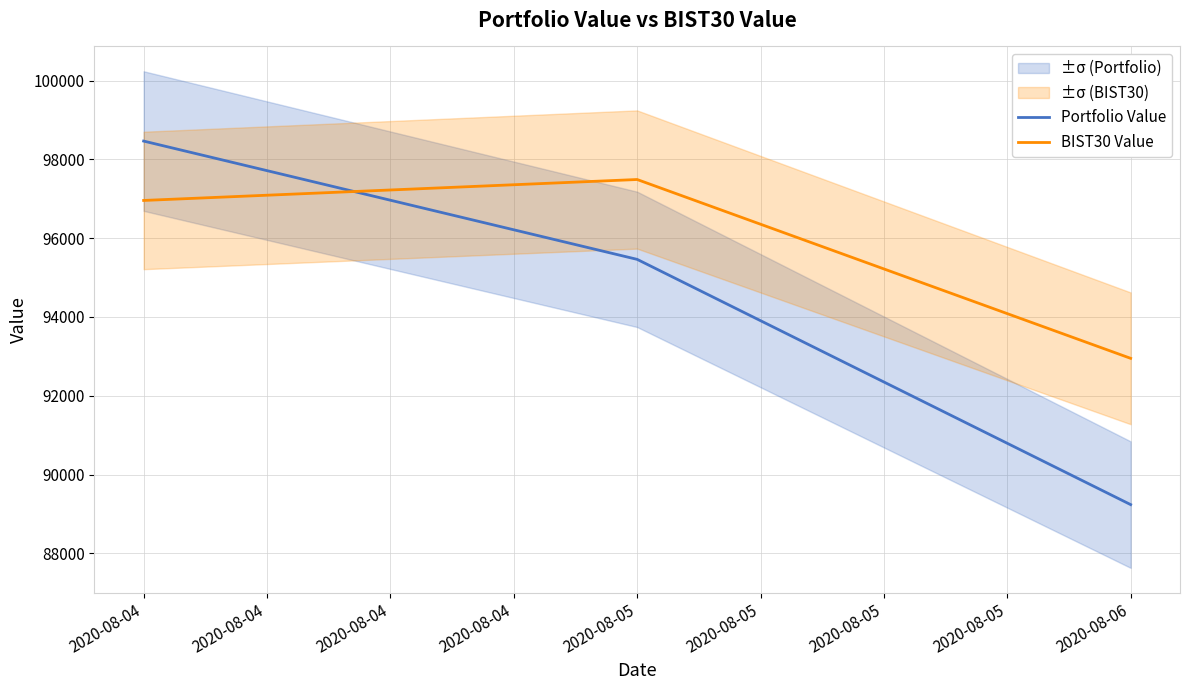

Where is BIST30 Value nearest to the value 95220?

2020-08-04